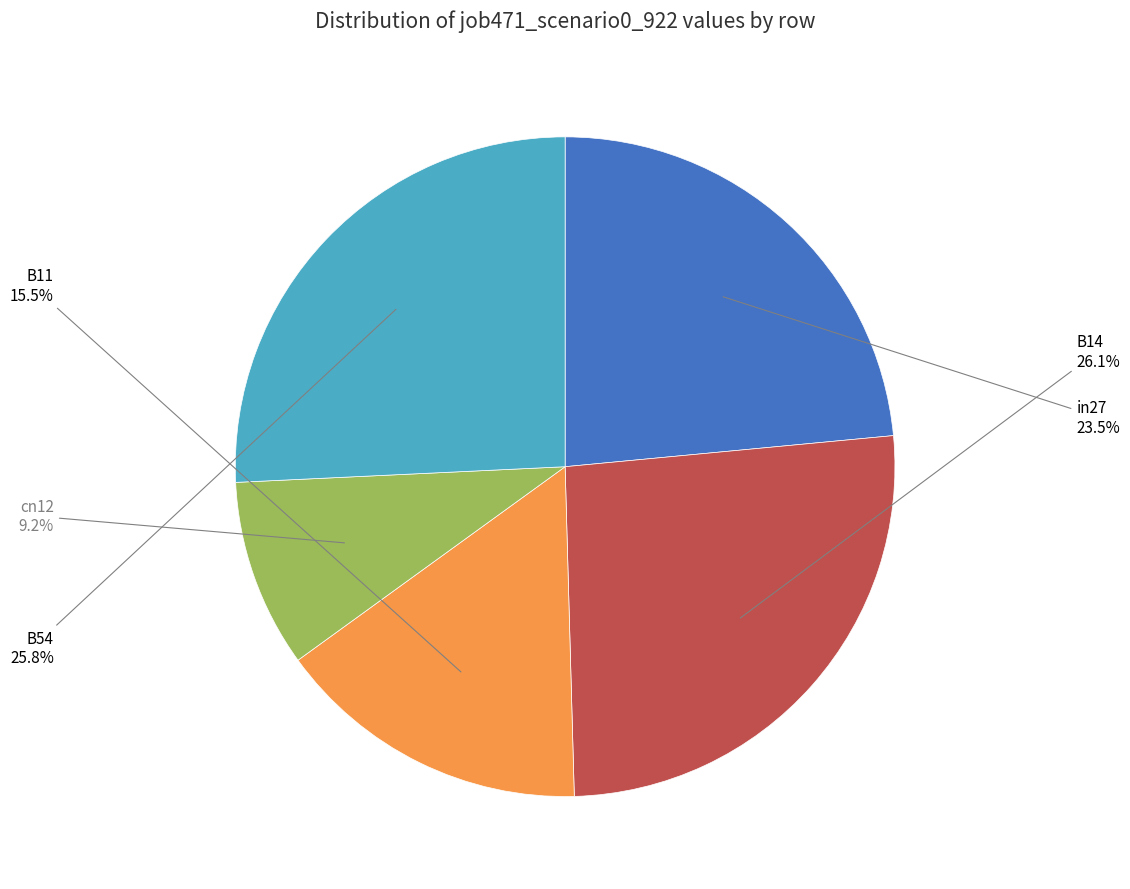

Is there a majority slice in this chart?

No